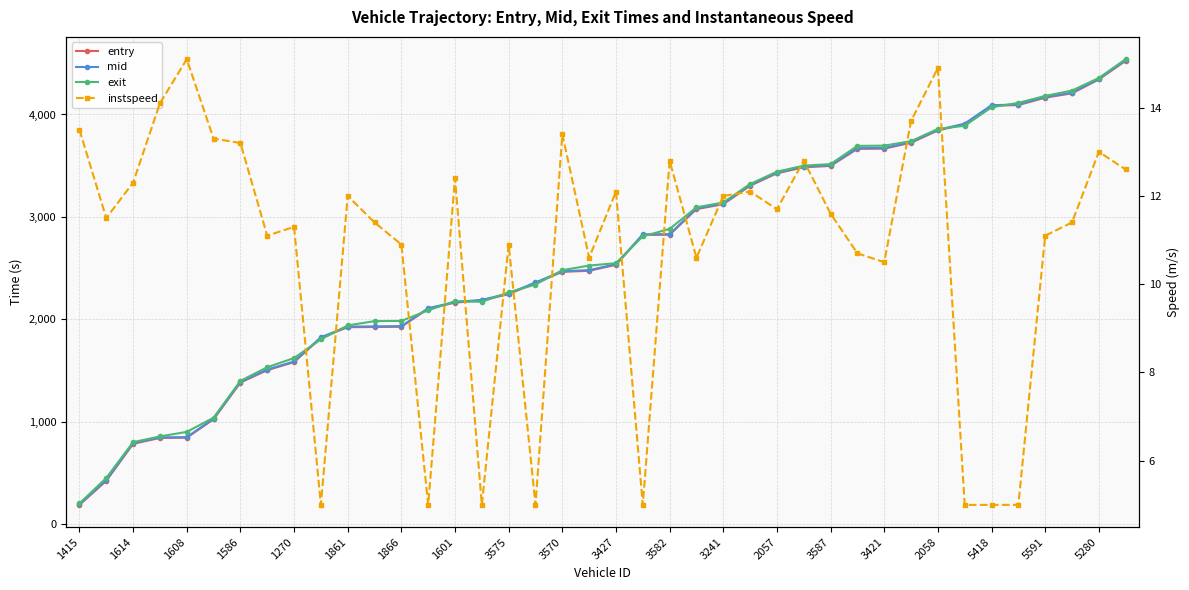

True or false: mid and entry intersect in this chart.

False